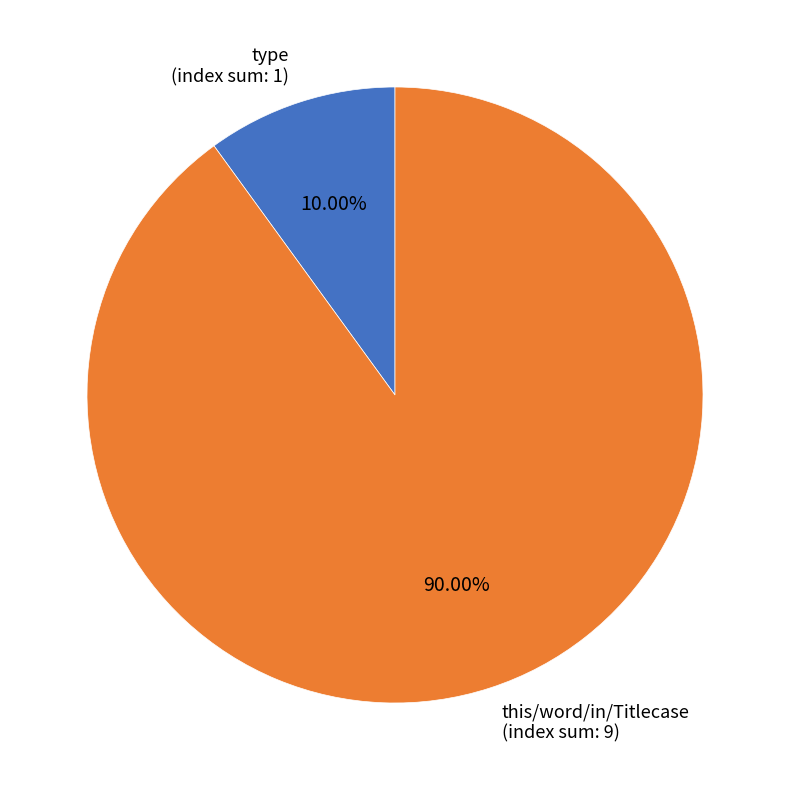

To the nearest percent, what is the average slice percentage?

50%